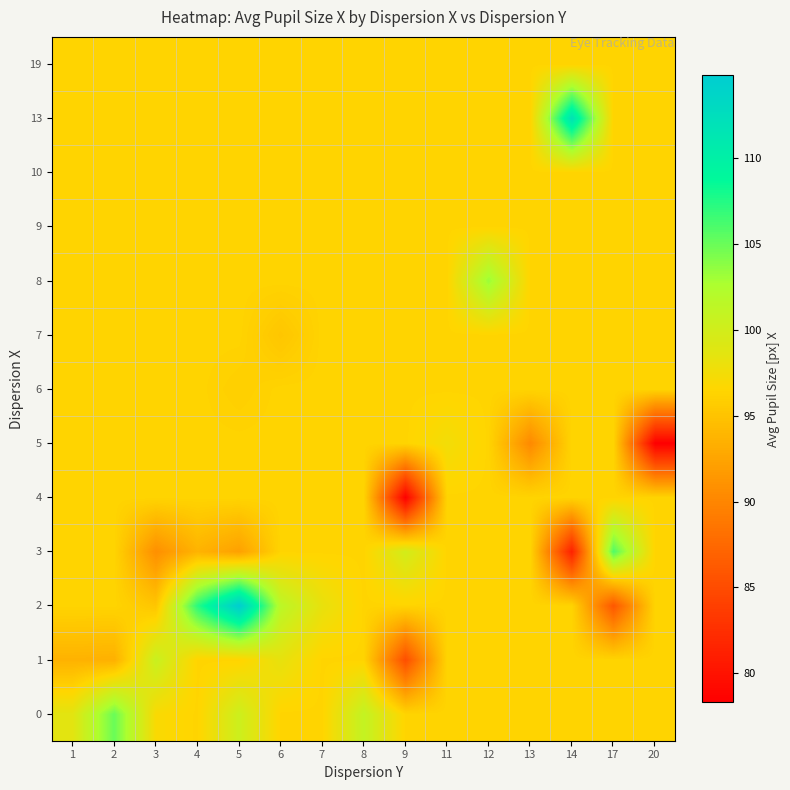

At how many categories does at least one series exceed 92?

15